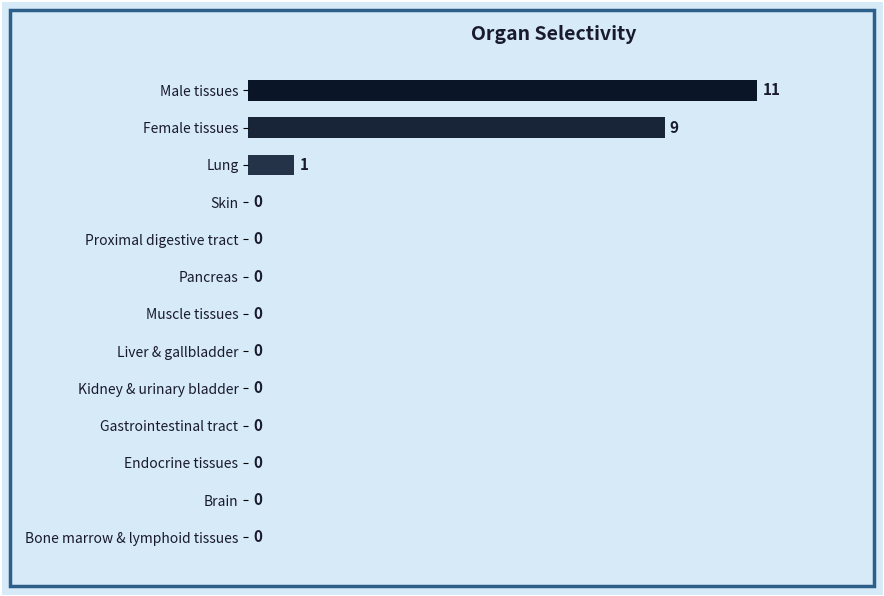

The value at Endocrine tissues is -7. True or false?

False